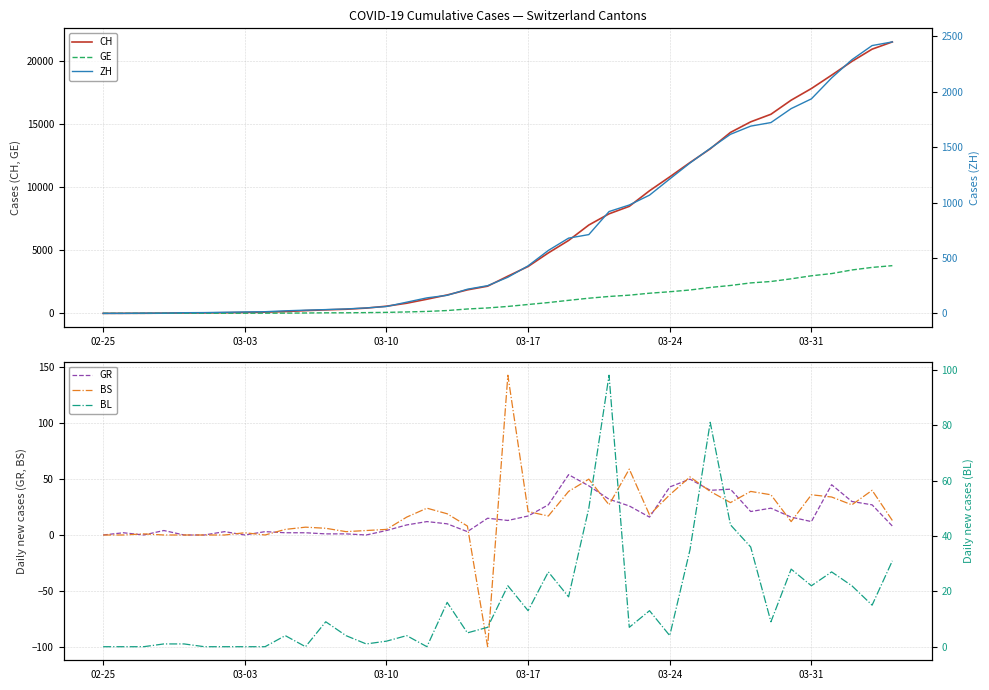

Is it true that CH equals 926 at 19?

False